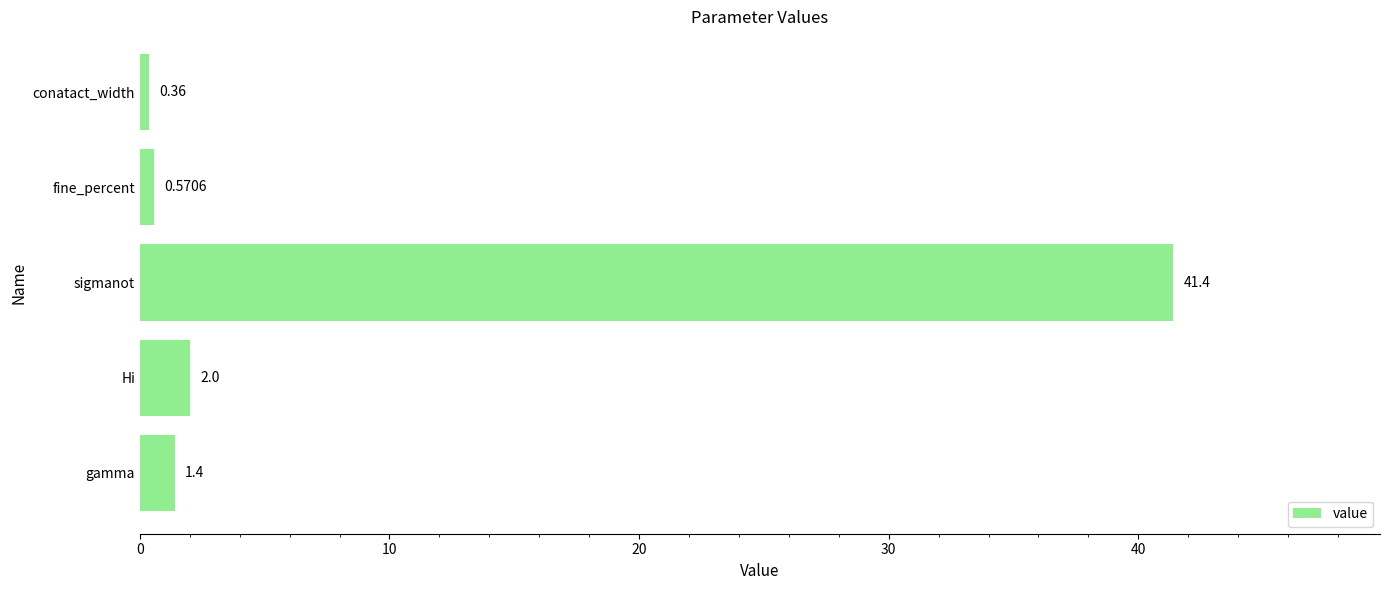

What is the difference between the second highest and second lowest values?

1.4